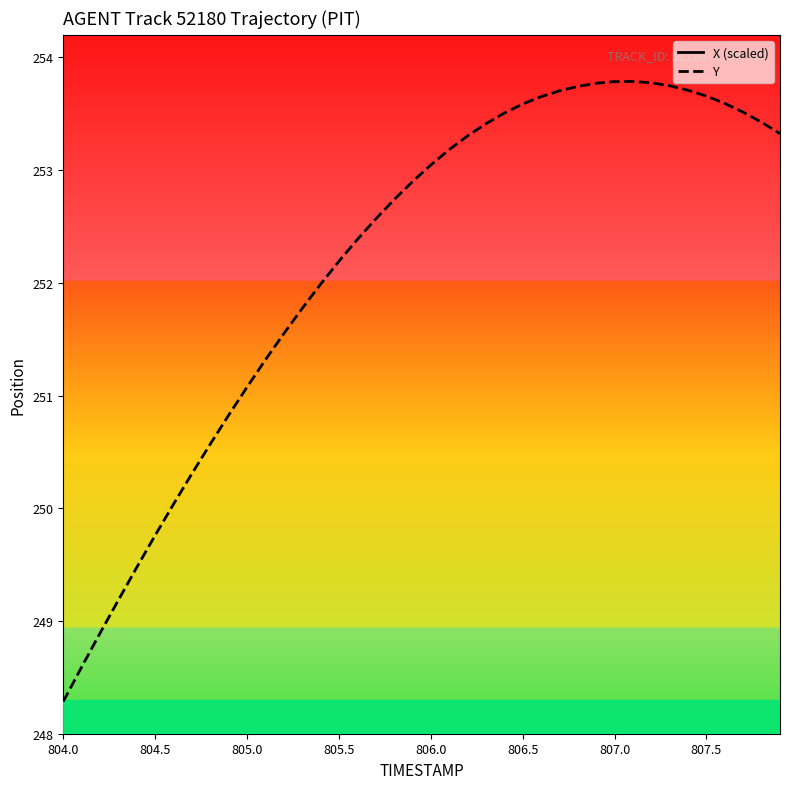

Reading left to right, transcribe all the data shown in this chart.

X (scaled): 0.5	0.5	0.6	0.6	0.6	0.7	0.7	0.7	0.8	0.8	0.8	0.9	0.9	0.9	1.0	1.0	1.0	1.1	1.1	1.1	1.1	1.2	1.2	1.2	1.3	1.3	1.3	1.4	1.4	1.4	1.4	1.5	1.5	1.5	1.6	1.6	1.6	1.6	1.7	1.7
Y: 248.3	248.6	248.9	249.2	249.5	249.8	250.0	250.3	250.6	250.8	251.1	251.3	251.5	251.8	252.0	252.2	252.4	252.6	252.7	252.9	253.0	253.2	253.3	253.4	253.5	253.6	253.7	253.7	253.7	253.8	253.8	253.8	253.8	253.7	253.7	253.7	253.6	253.5	253.4	253.3